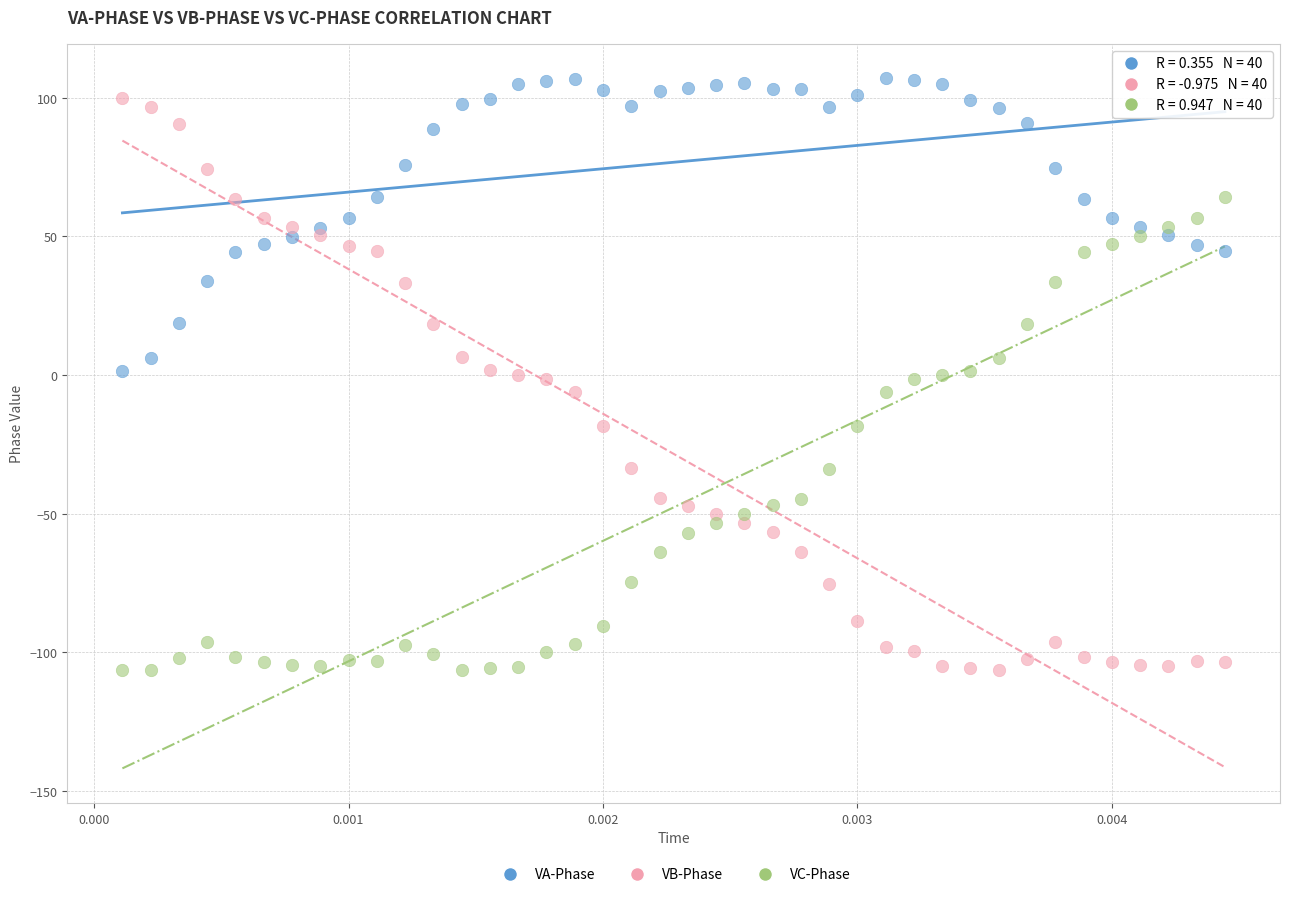

Across all data points, what is the range of Y values (max minus min)?

213.4